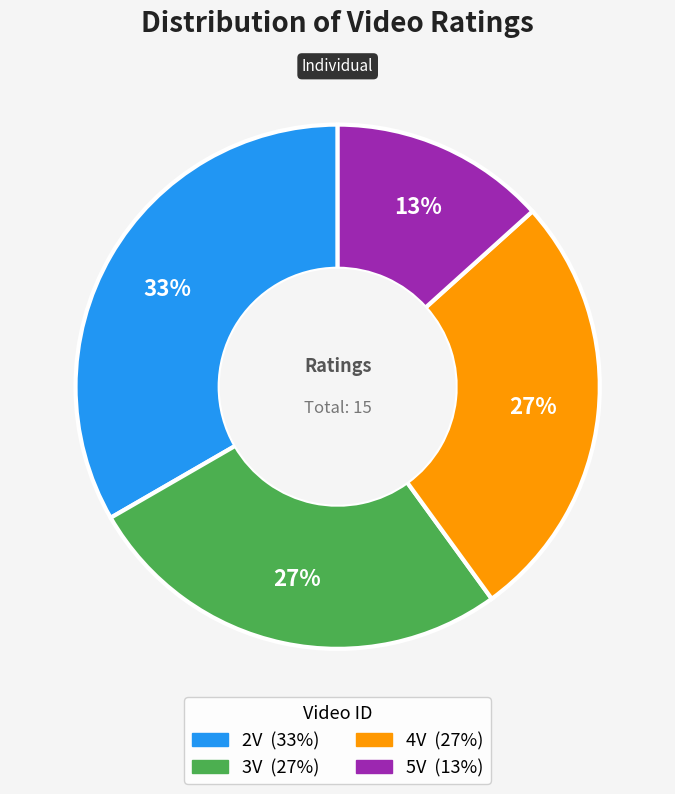

Which has a higher value, 2V or 5V?

2V